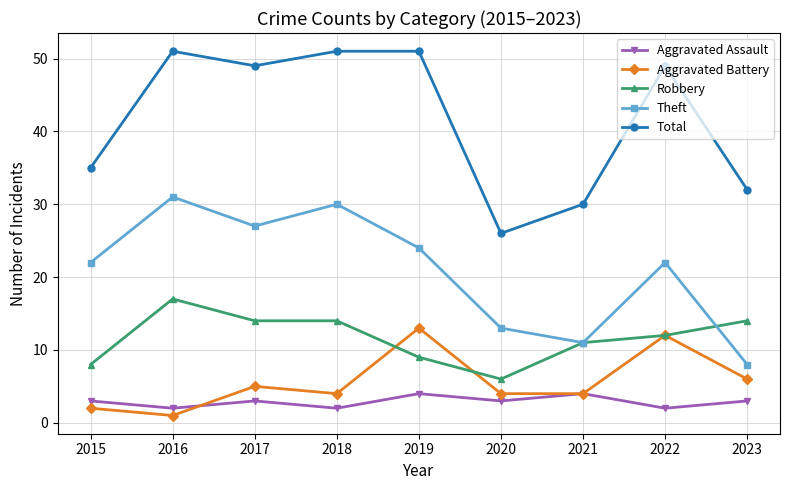

What is the spread (max minus min) of values at 2015?

33